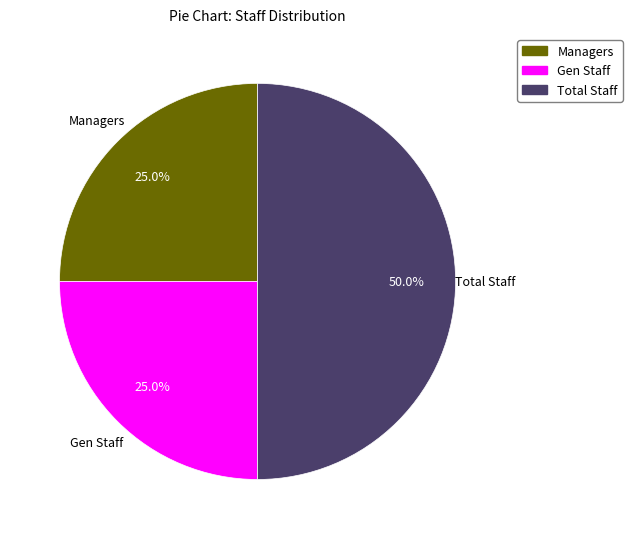

Does Gen Staff represent more than half of the total?

No